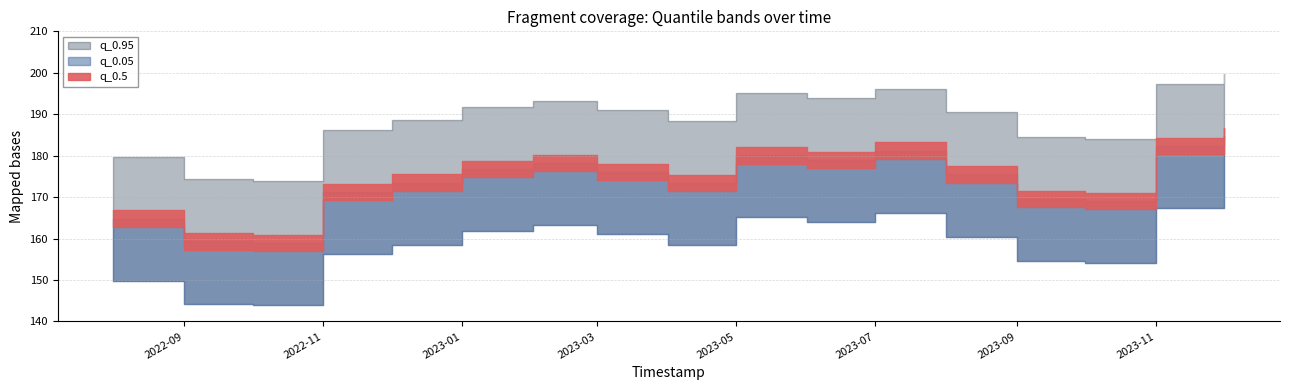

What are all the series names shown in the legend?

q_0.05, q_0.95, q_0.5